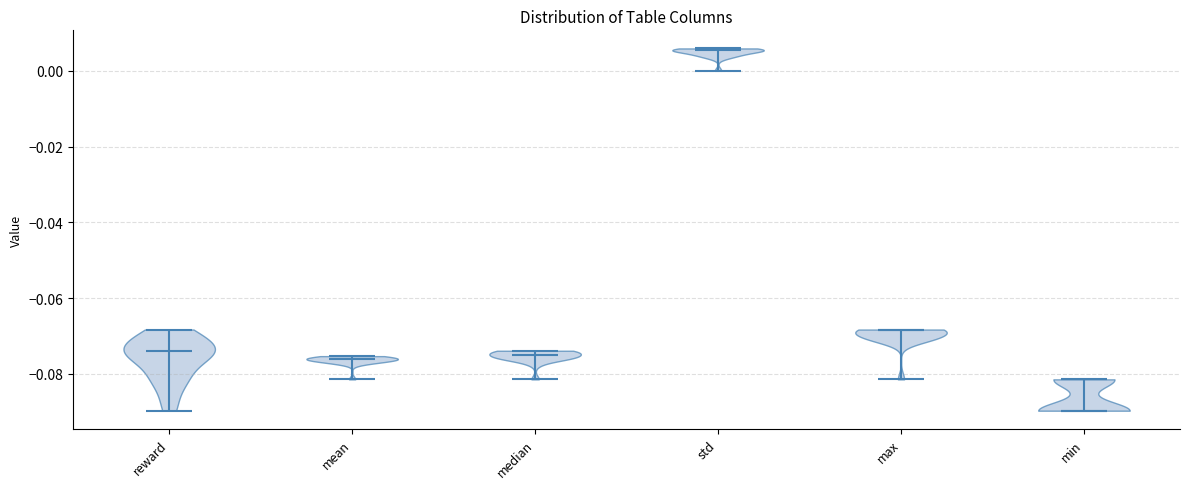

What is the lowest point the violin for min reaches on the y-axis? The values are not printed on the chart, so give them approximately, as read against the axis.

-0.090